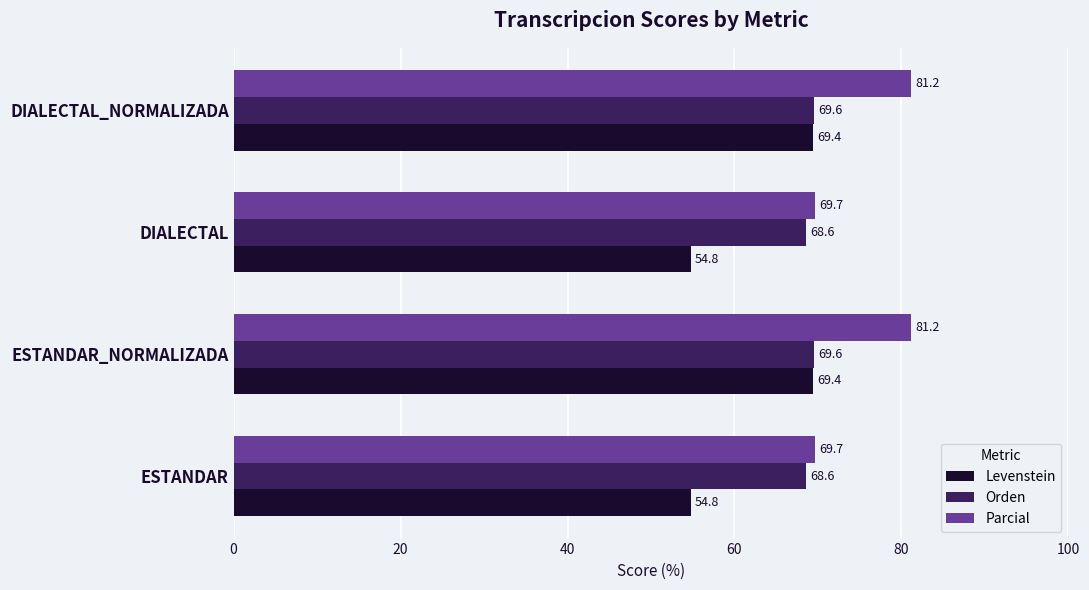

What are all the series names shown in the legend?

Levenstein, Orden, Parcial